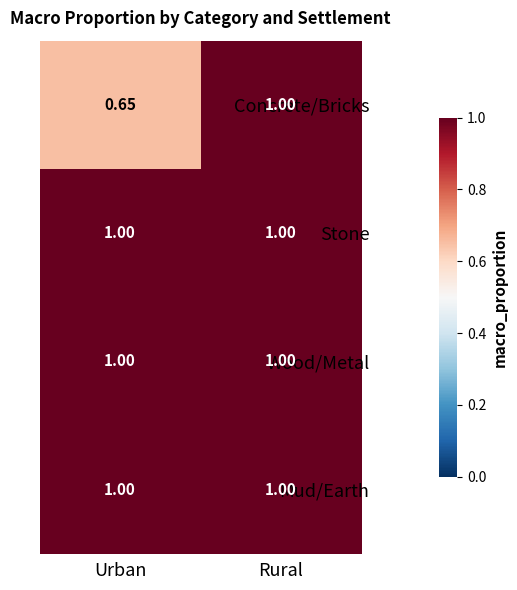

At which category is the sum across all series the highest?

Rural